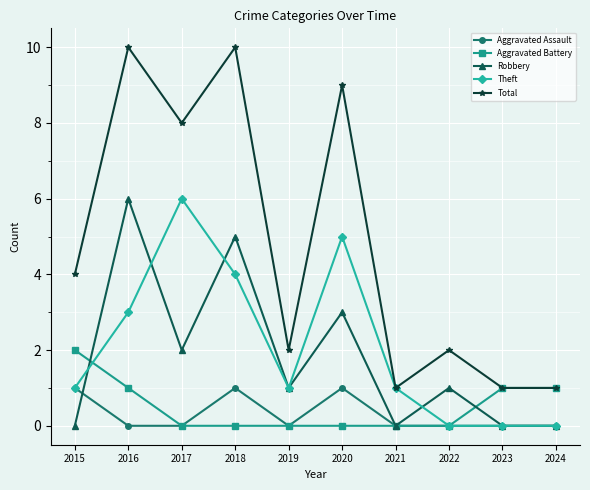

True or false: Total and Aggravated Assault cross at least once.

False